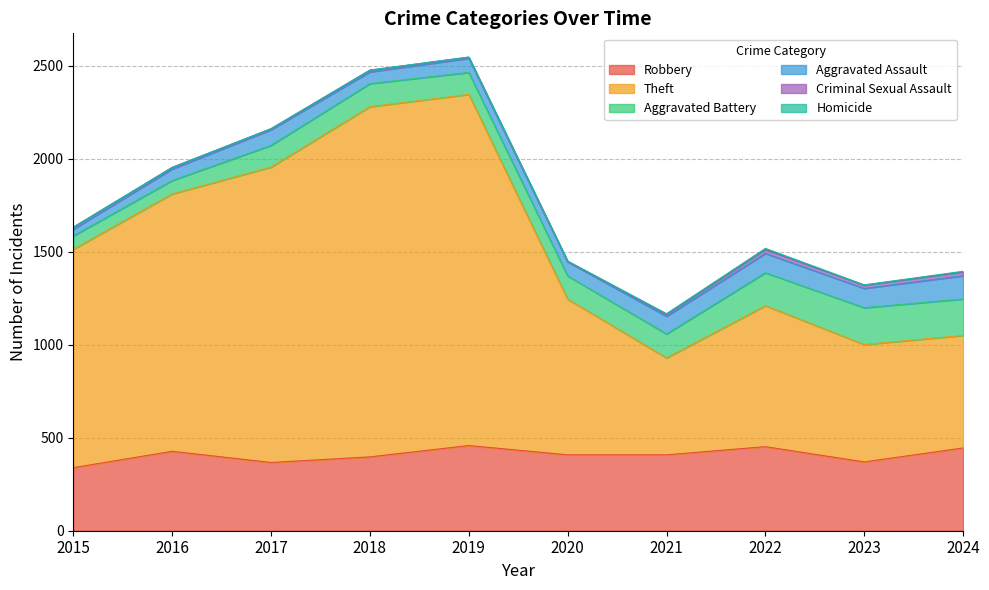

At which label is Robbery closest to 398?

2018